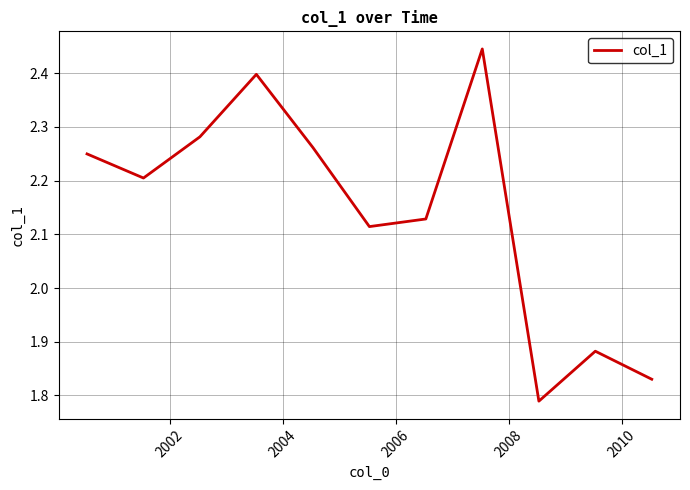

Does the chart display data point markers on the line(s)?

No